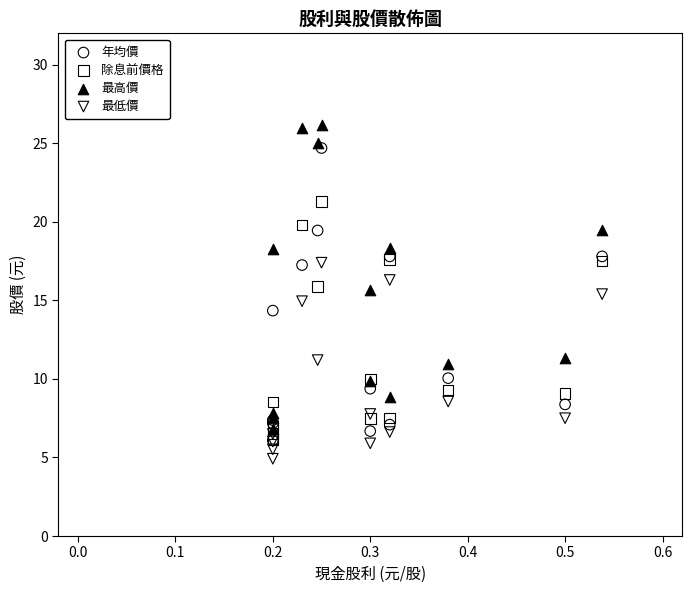

Which series contains the lowest Y value?

最低價